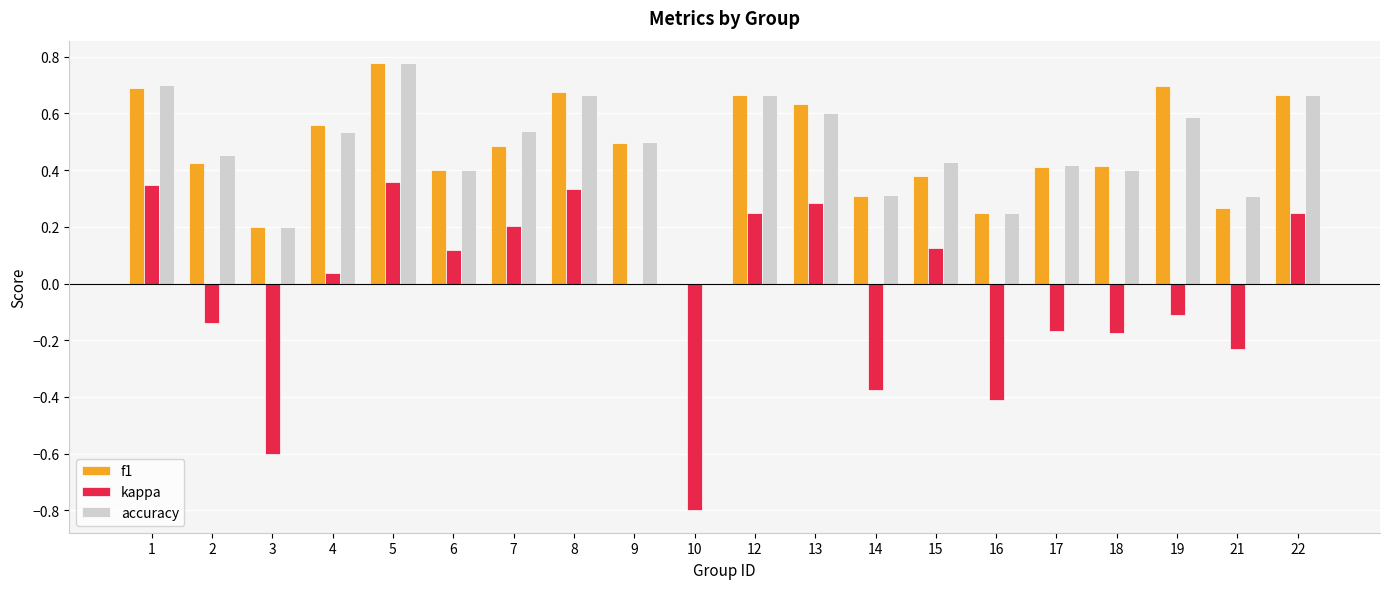

What is the sum of all accuracy values?

9.4